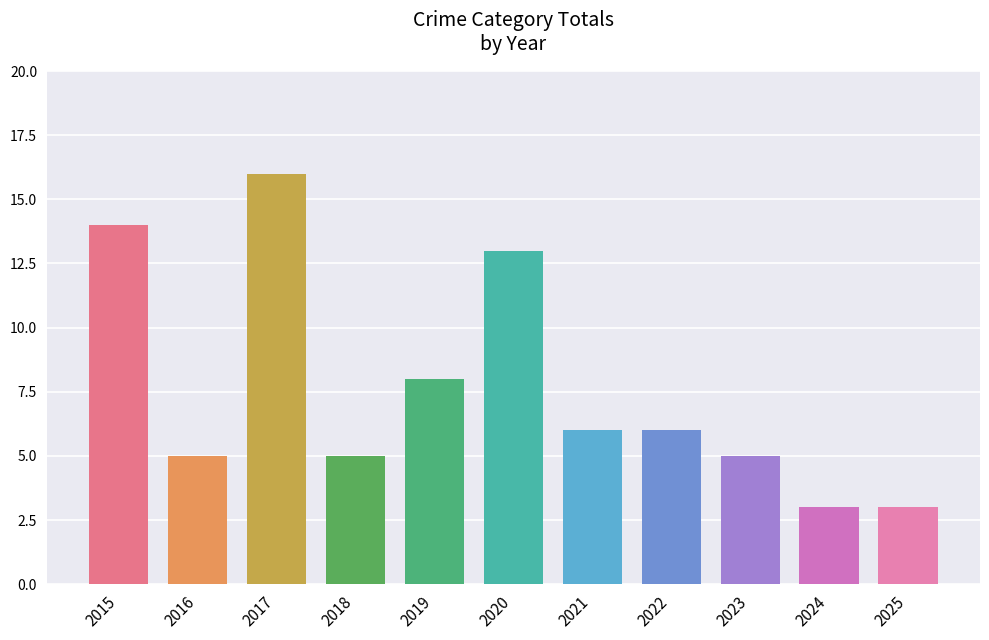

Reading left to right, extract all data points from this chart.

2015=14	2016=5	2017=16	2018=5	2019=8	2020=13	2021=6	2022=6	2023=5	2024=3	2025=3